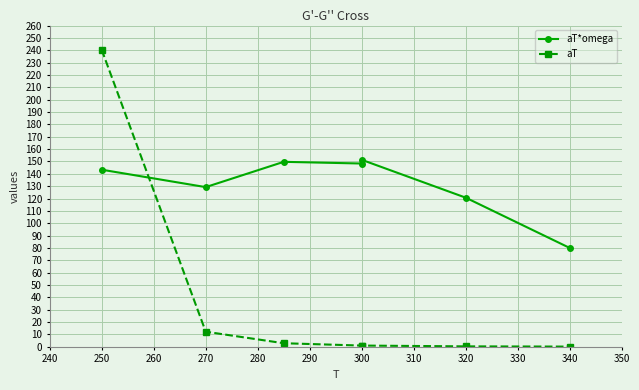

Reading left to right, transcribe all the data shown in this chart.

aT*omega: 143.3	129.2	149.7	148.3	151.3	120.7	80.0
aT: 240.4	12.2	2.9	1.0	1.0	0.4	0.2